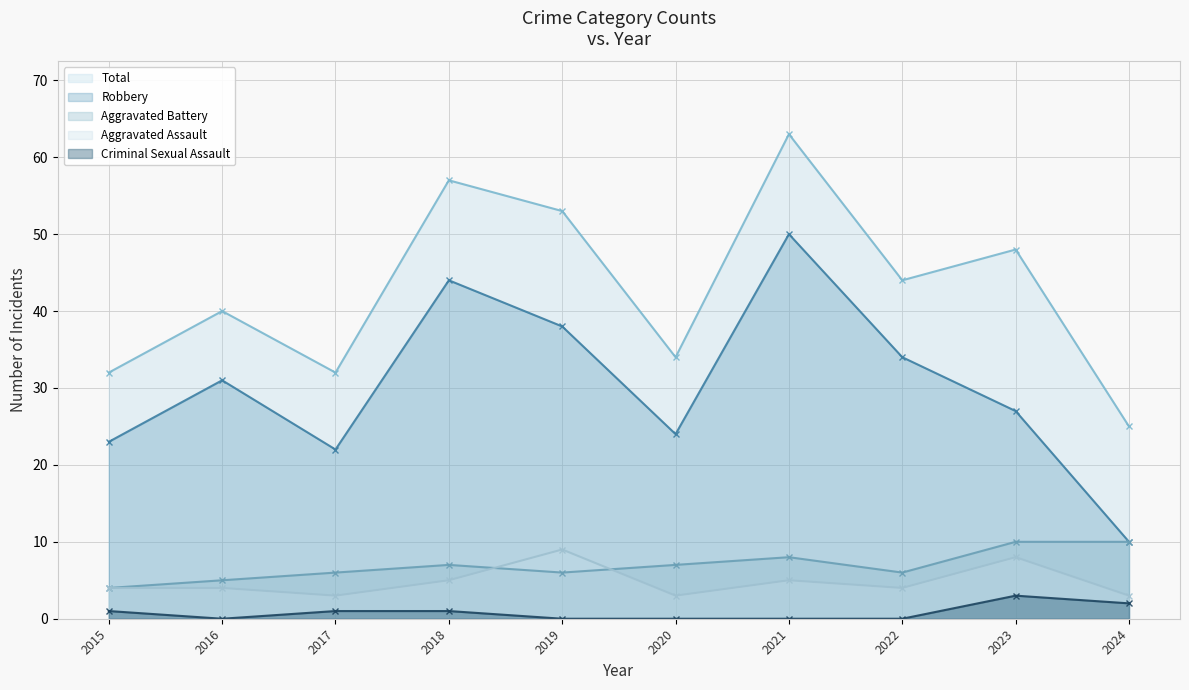

At how many categories does at least one series exceed 41?

5